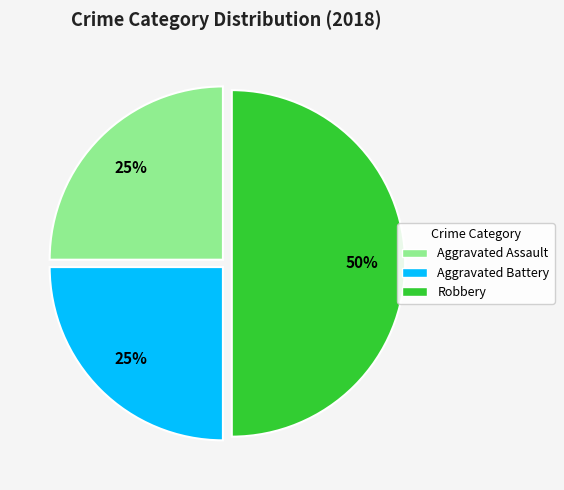

Between Aggravated Assault and Robbery, which is larger?

Robbery